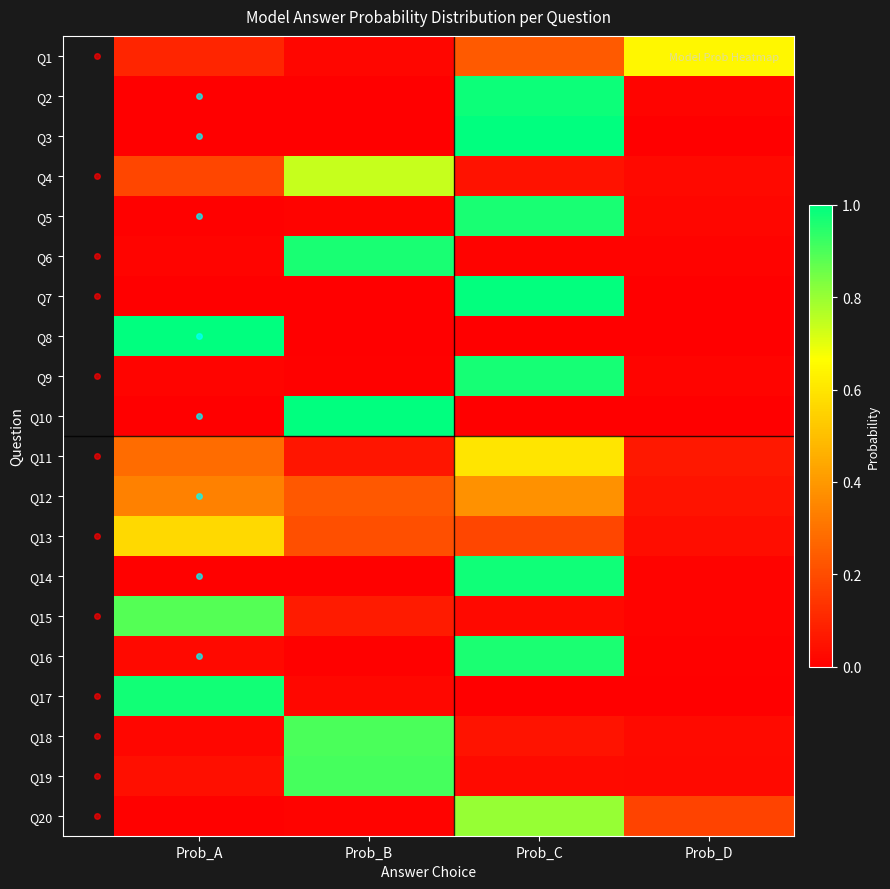

At which category is the sum across all series the highest?

Prob_C